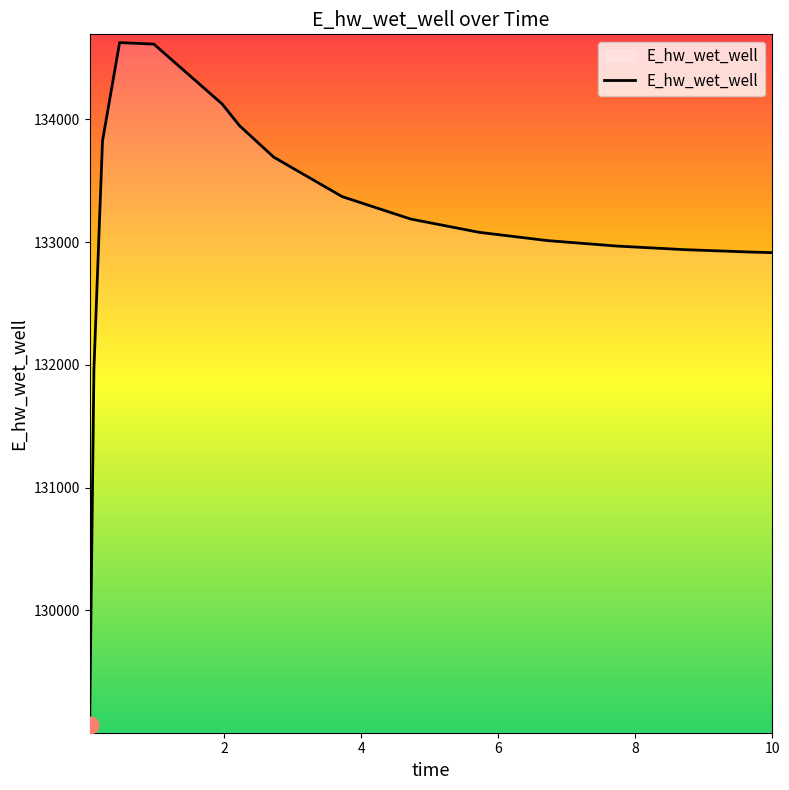

What is the smallest value displayed?

129068.8